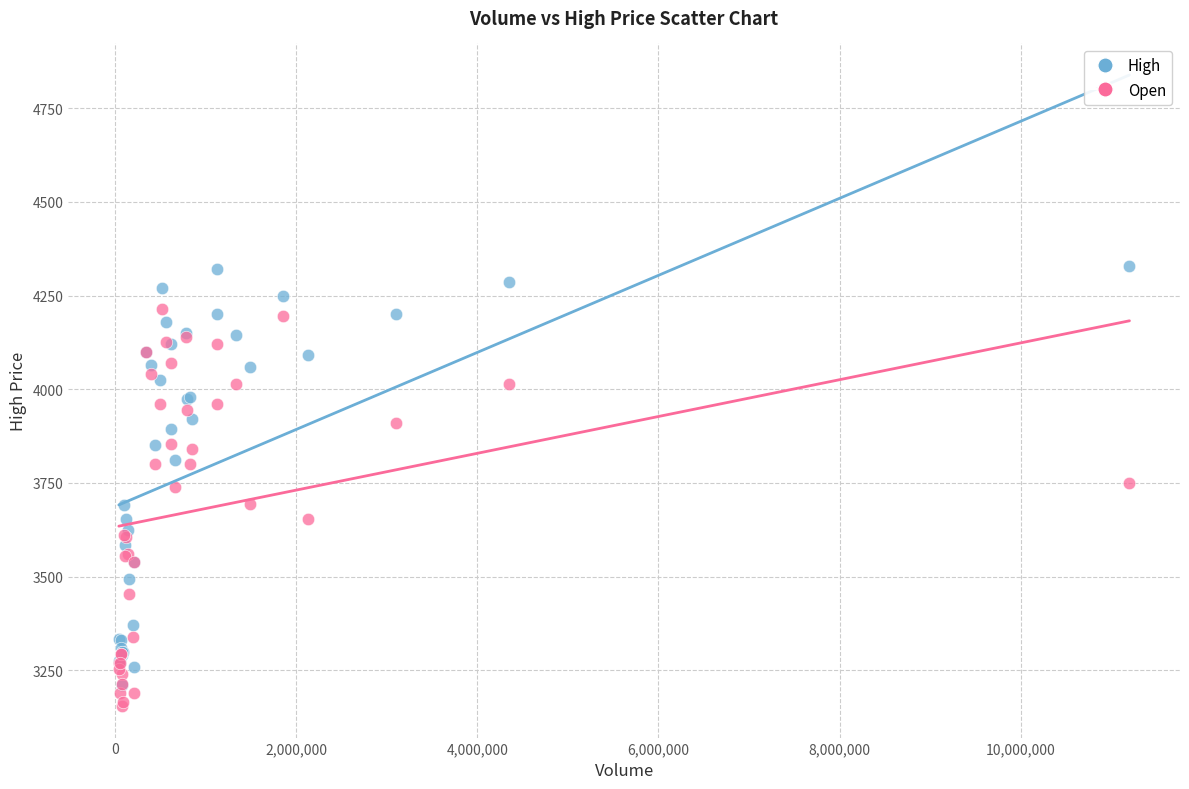

What are all the series names shown in the legend?

High, Open